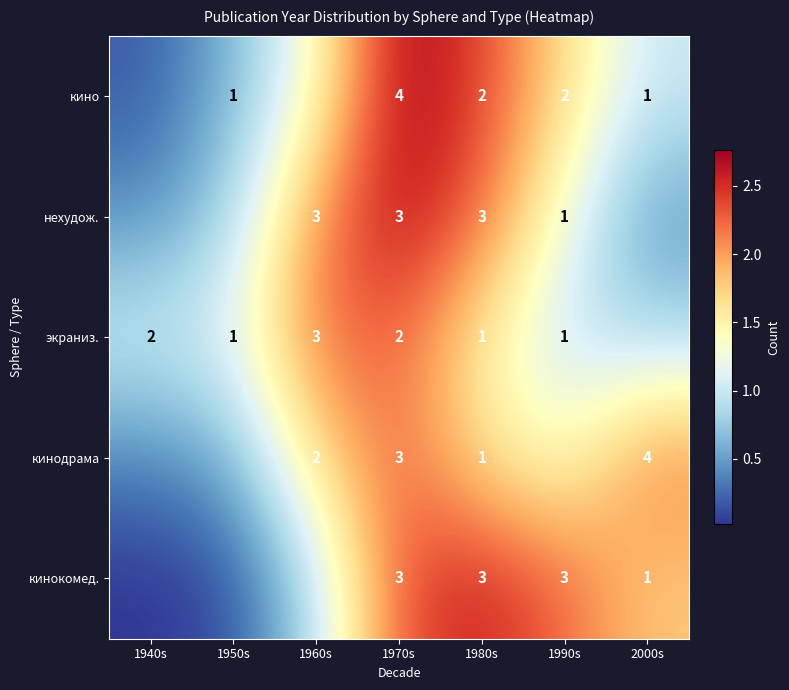

Is the value of кинодрама at 2000s greater than the value of кинокомед. at 1980s?

Yes